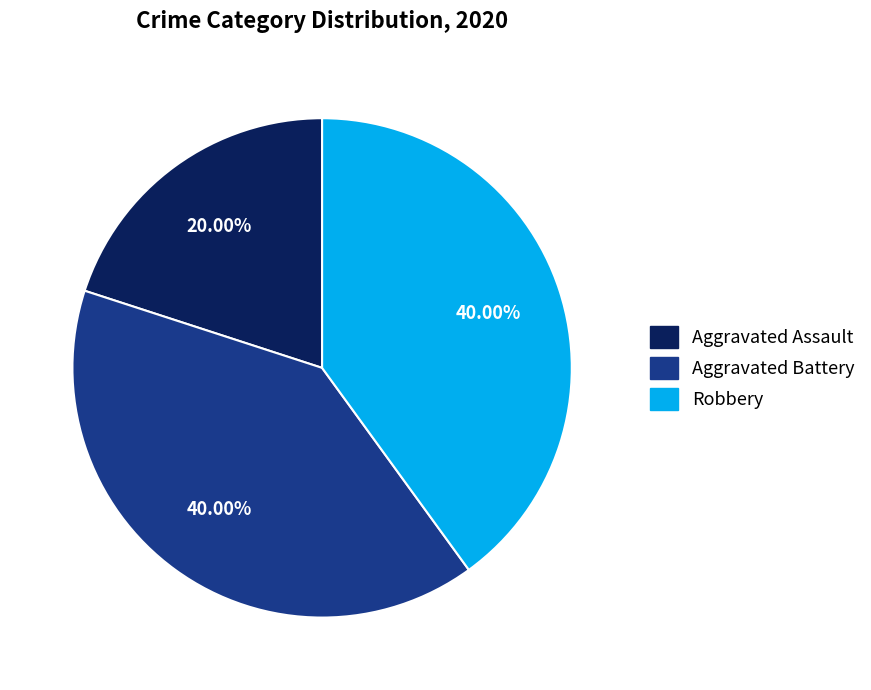

Which slice is the smallest?

Aggravated Assault